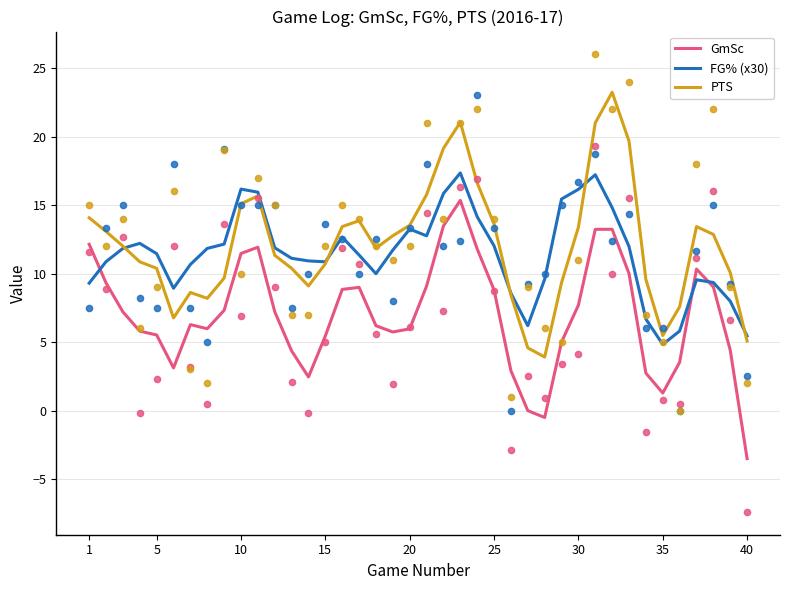

Which series has the largest total across all categories?

PTS